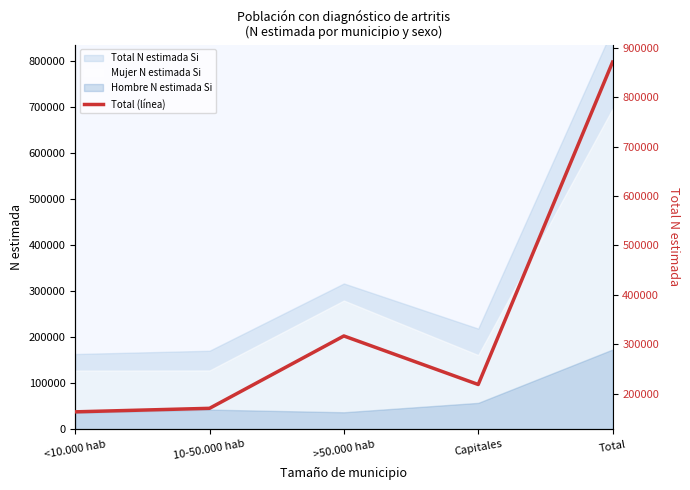

Reading right to left, list all the values displayed in this chart.

Total=870755	Capitales=219013	>50.000 hab=317142	10-50.000 hab=170856	<10.000 hab=163744